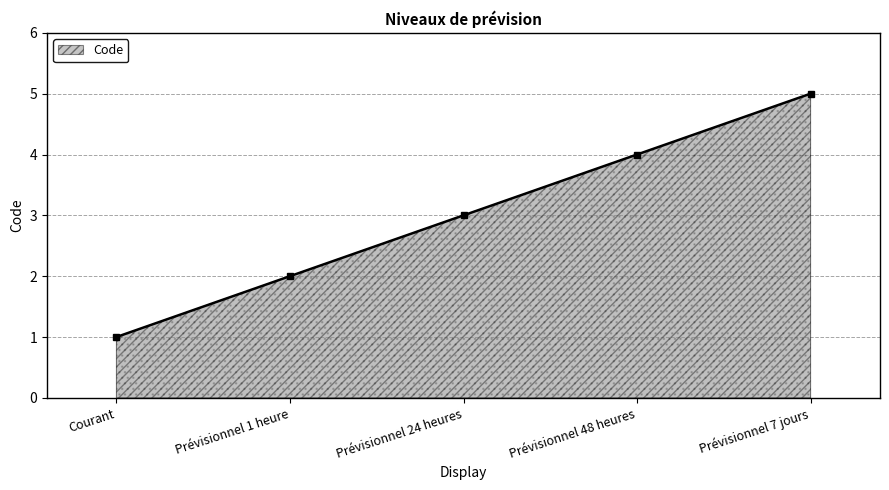

Which category has the highest value across all series?

Prévisionnel 7 jours